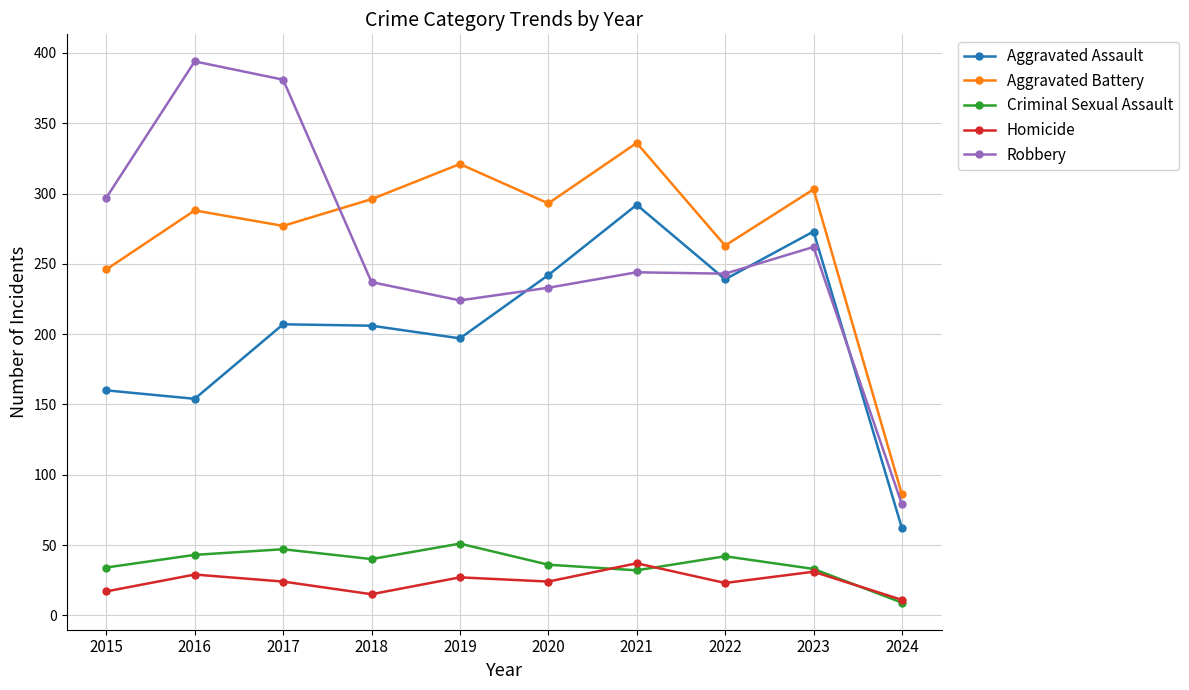

Where does the Aggravated Battery series first go above 293?

2018